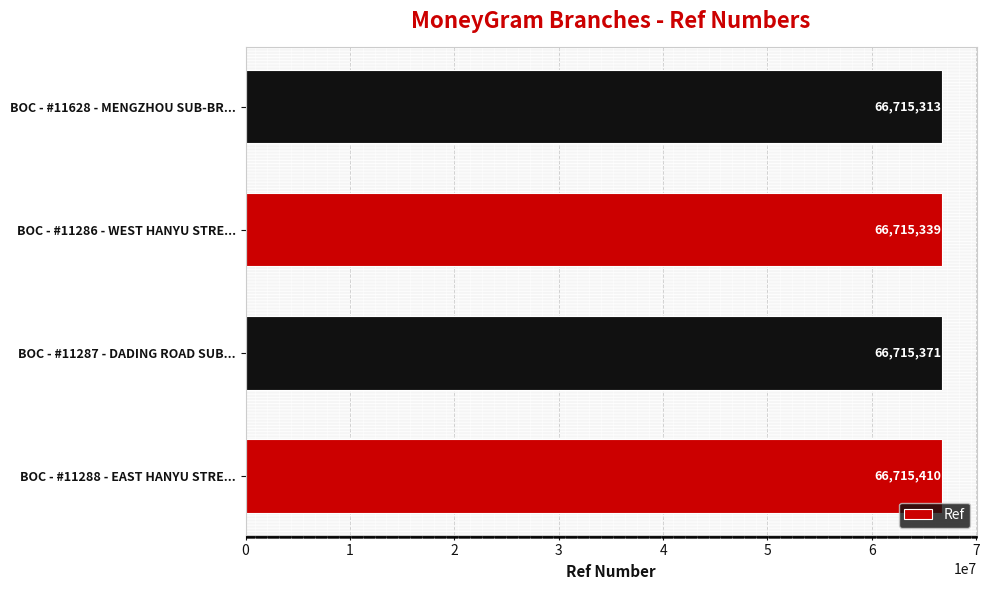

What is the sum of all values?

266861433